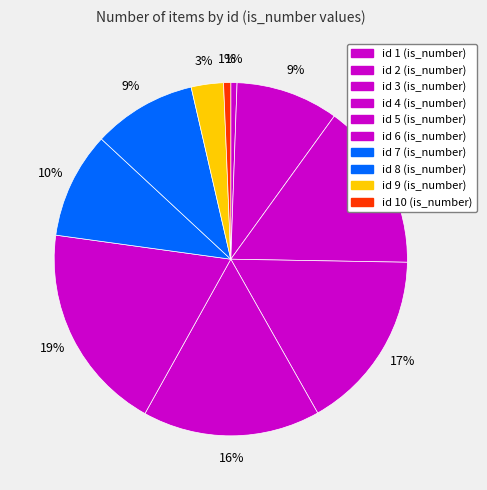

Count the number of slices in the pie.

10